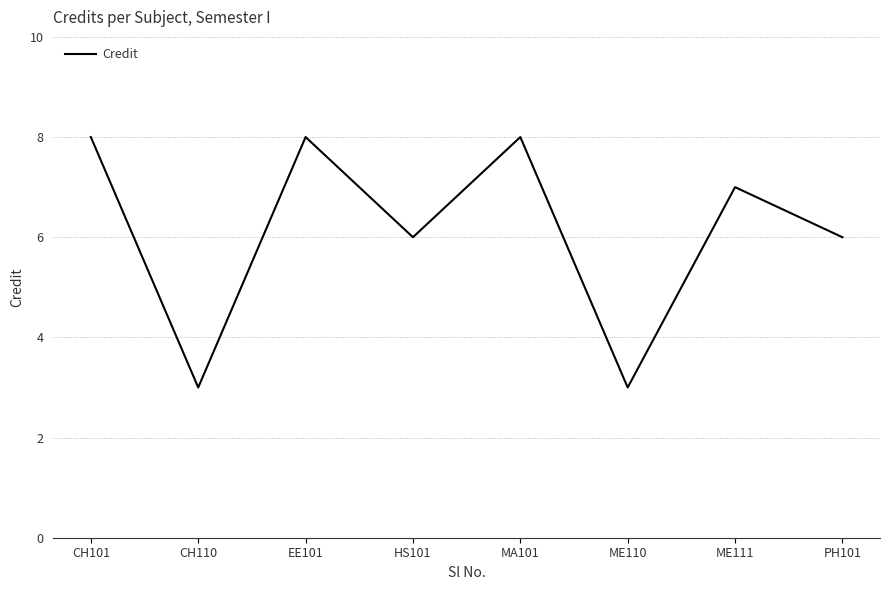

What is the sum of all values?

49